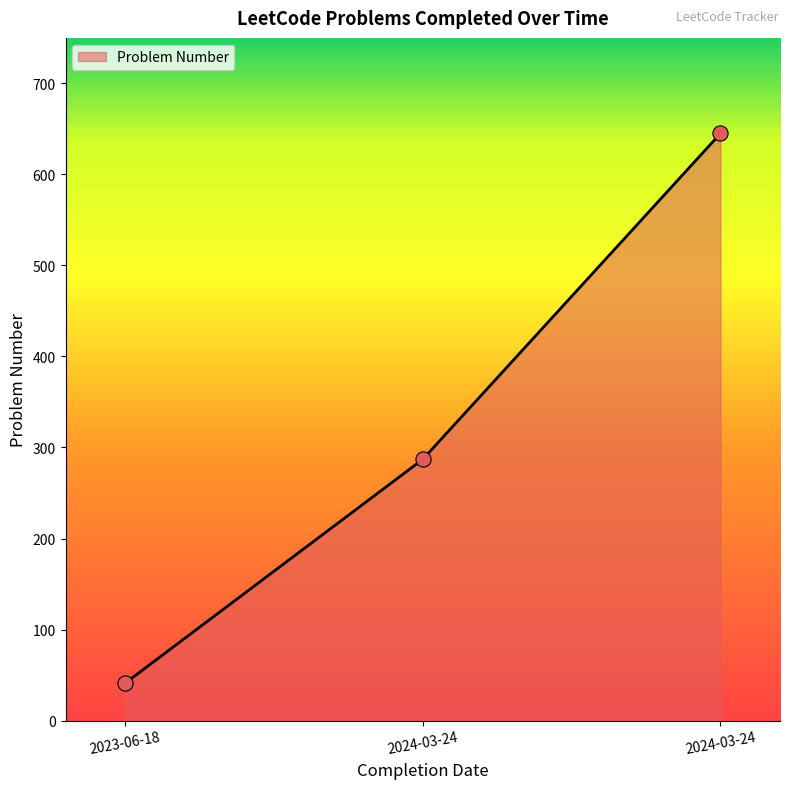

How many categories are shown in the chart?

3